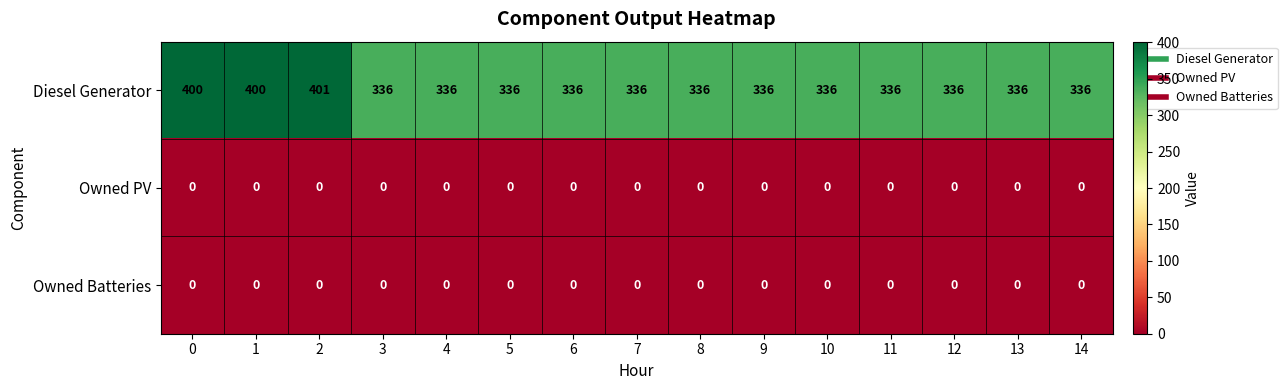

At which category does the chart reach its peak across all series?

2